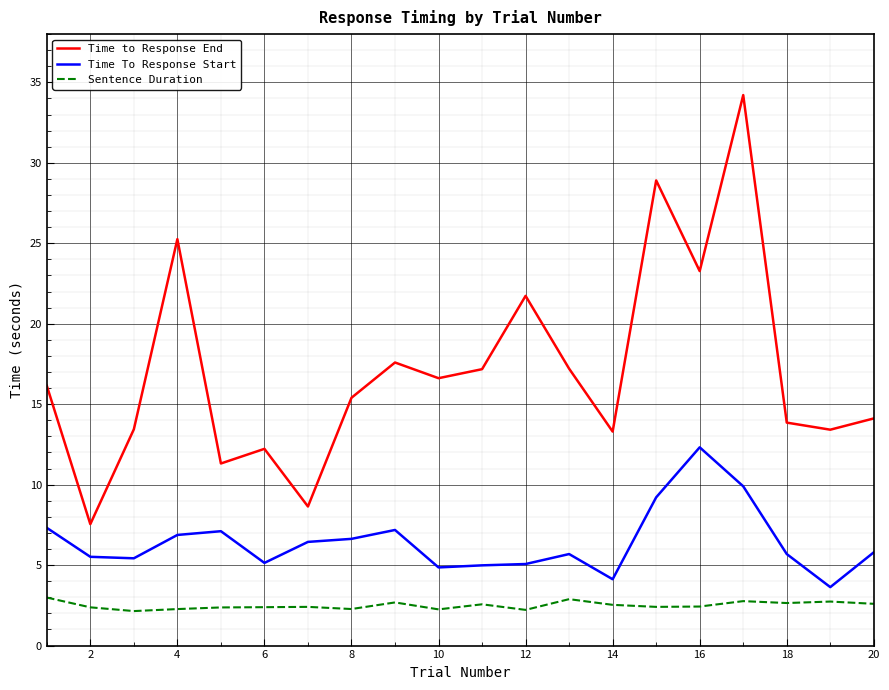

Is this an area chart (filled region under the line)?

No